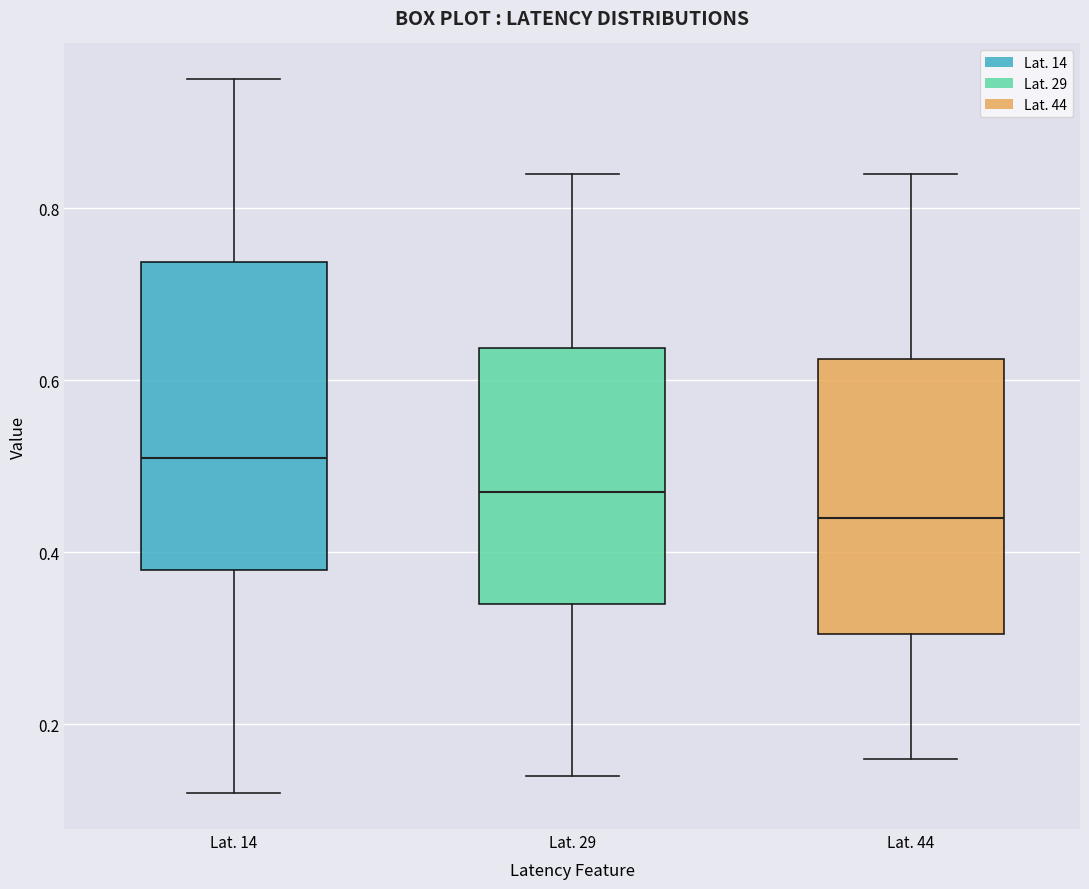

Comparing the boxes themselves (not the whiskers), which one is the tallest?

Lat. 14